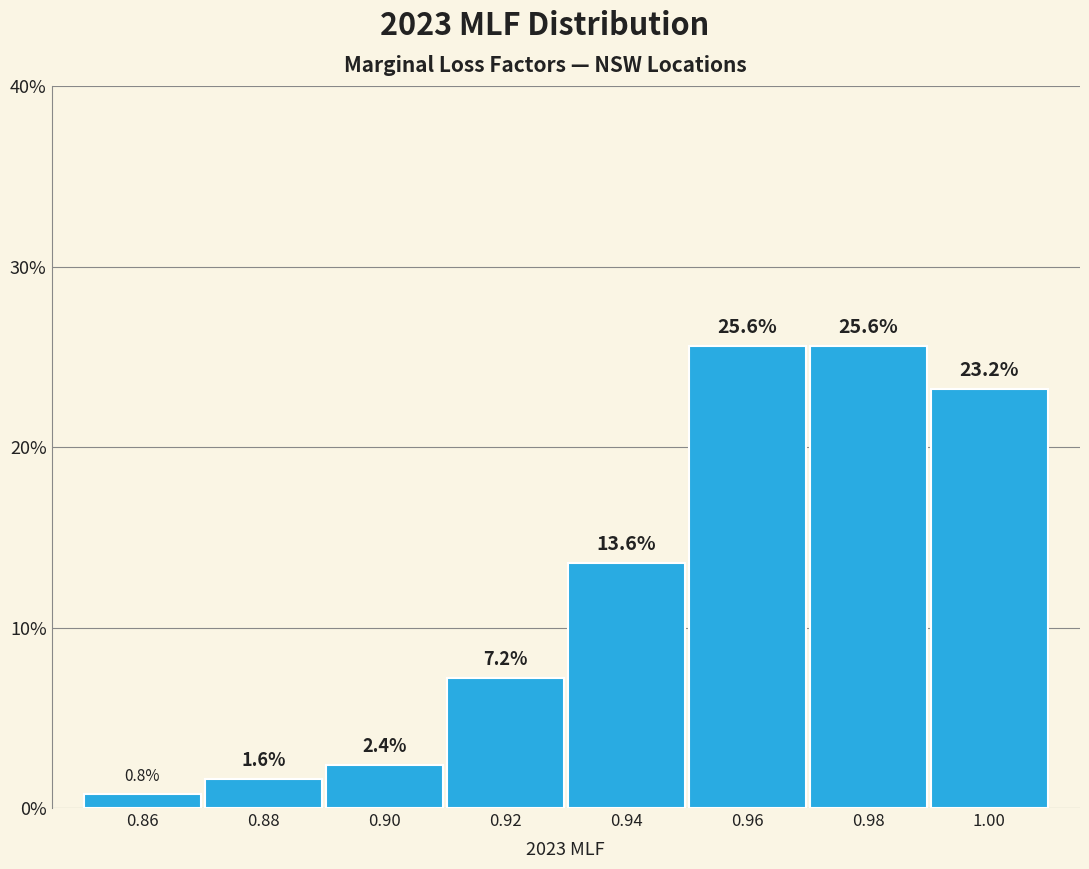

Reading left to right, extract all data points from this chart.

0.8	1.6	2.4	7.2	13.6	25.6	25.6	23.2